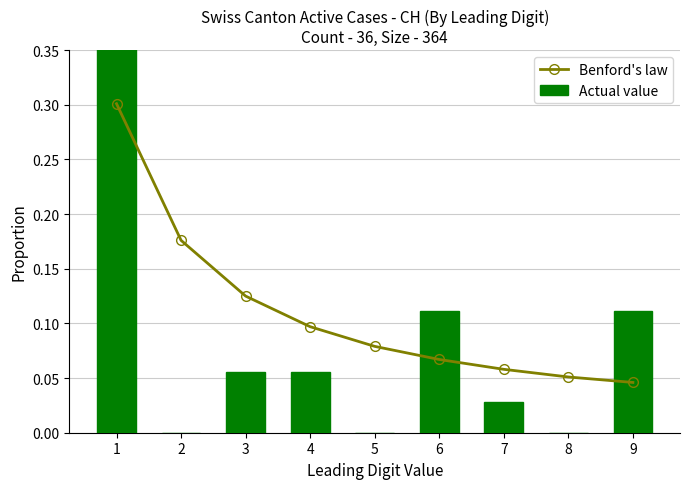

At 5, list the series in order from smallest to largest.

Actual value, Benford's law